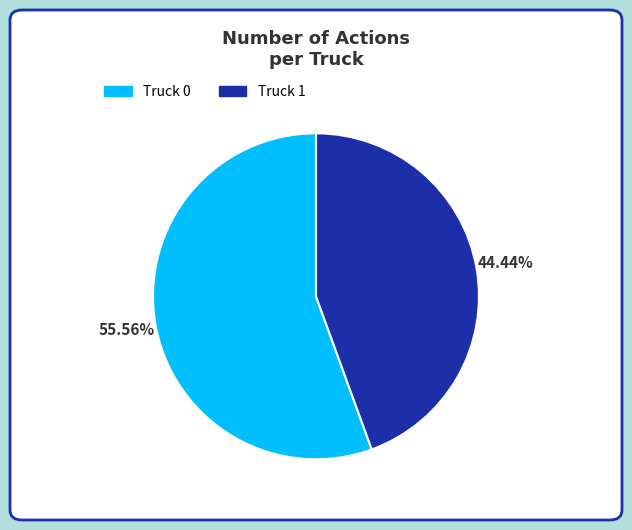

To the nearest percent, what percentage of the pie is Truck 1?

44%